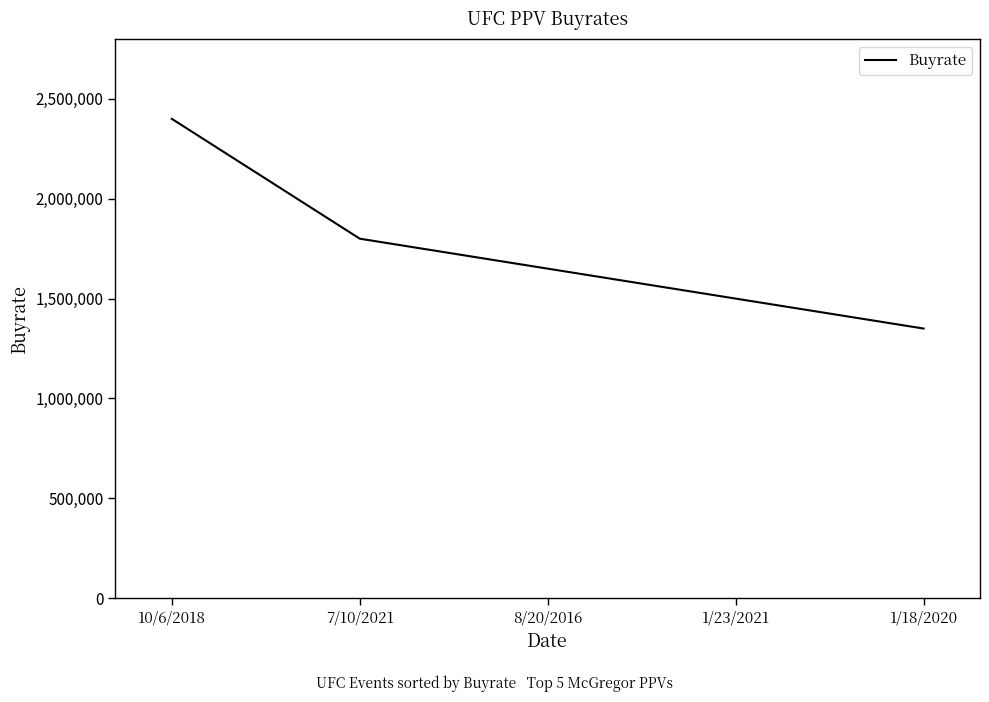

List the labels in order of value, smallest first.

1/18/2020, 1/23/2021, 8/20/2016, 7/10/2021, 10/6/2018